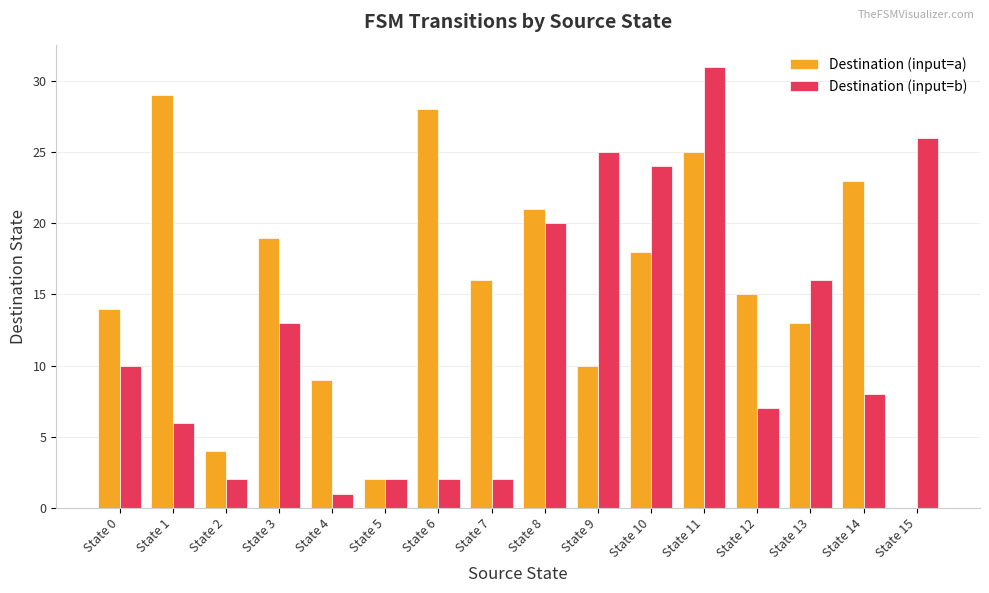

At which label does Destination (input=b) reach its peak?

State 11